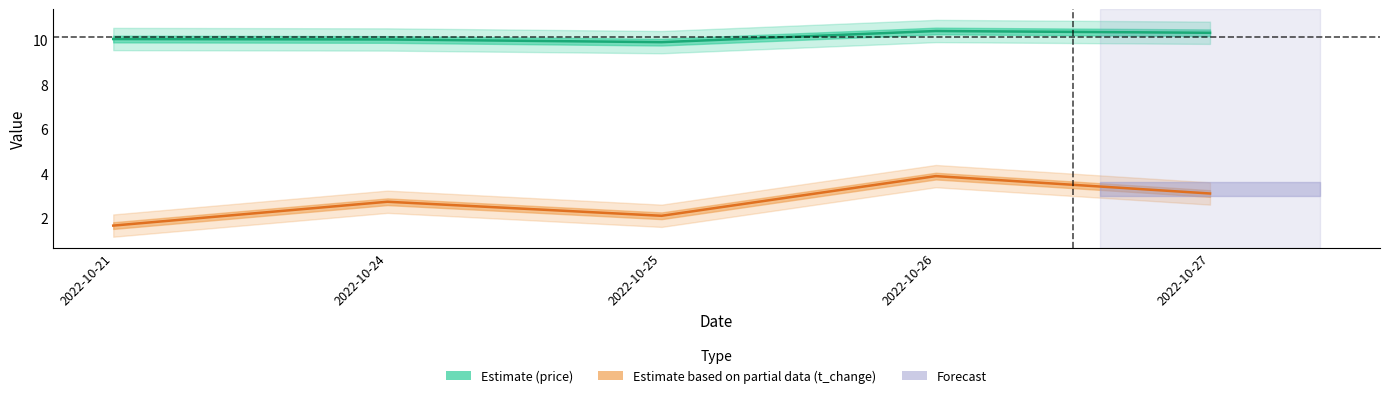

What is the value of the Estimate based on partial data (t_change) point at the 2nd from the left?

2.7